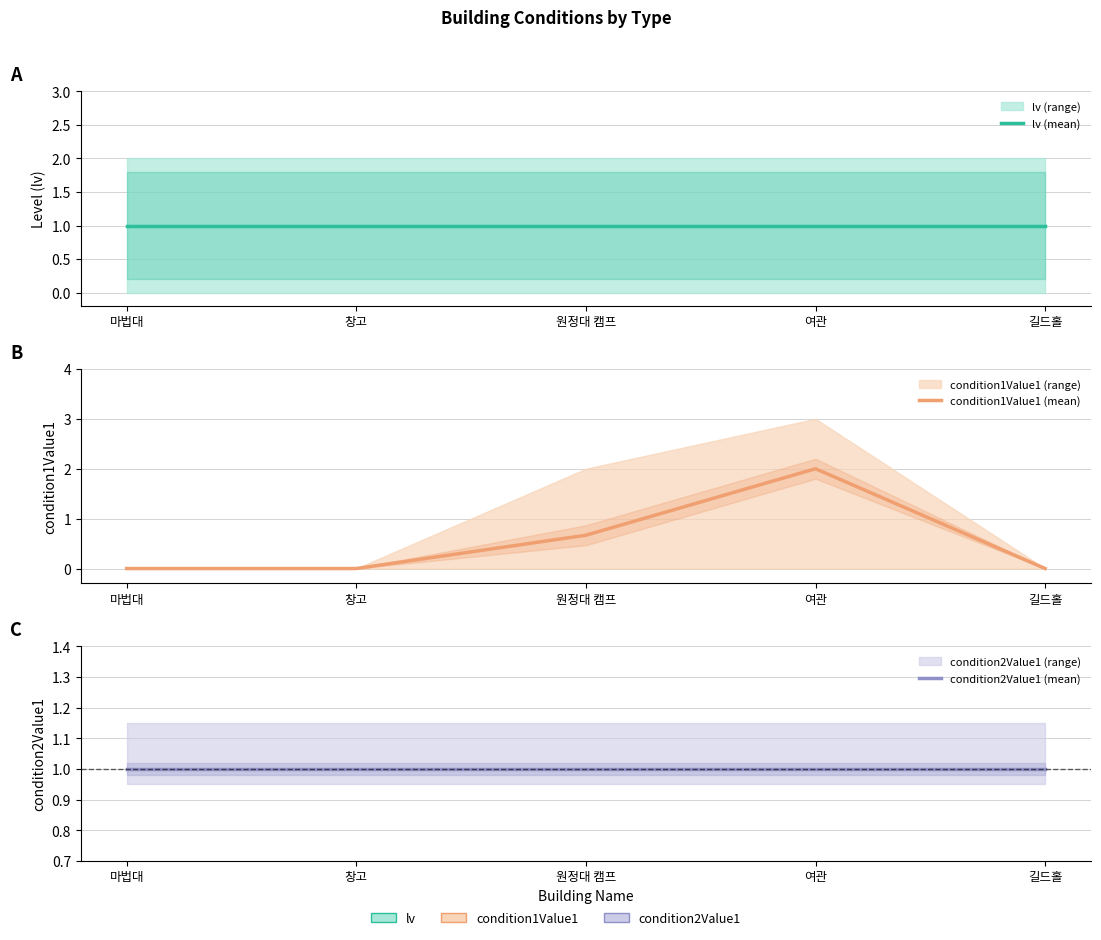

What is the average value of the condition1Value1 (mean) series?

0.5